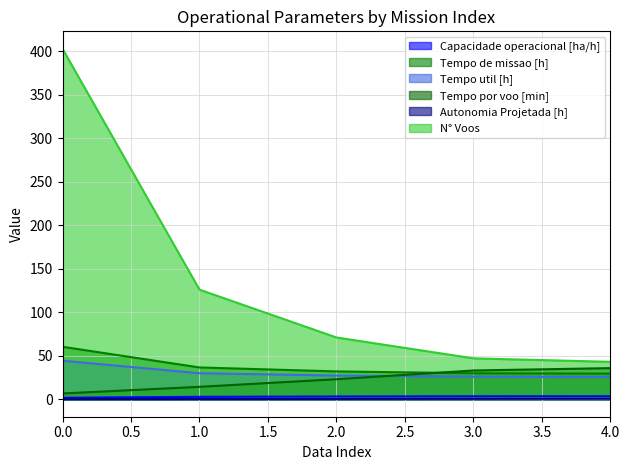

What is the value of the Tempo por voo [min] point at the 2nd from the left?

14.2